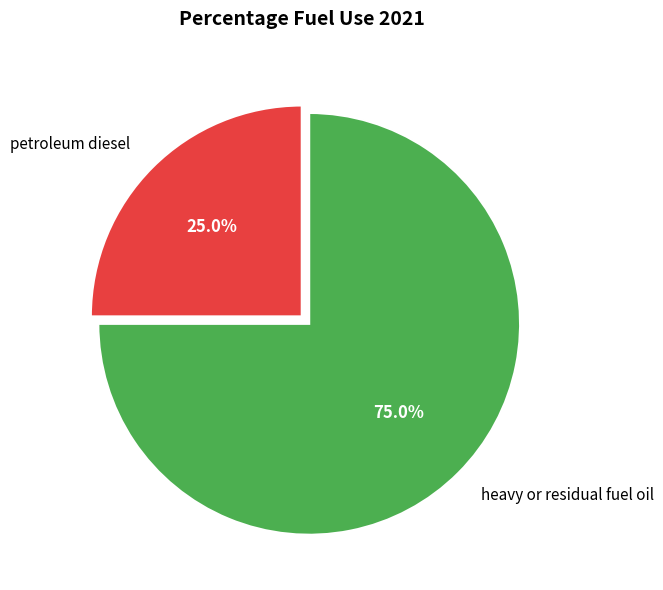

Combined, do petroleum diesel and heavy or residual fuel oil account for over 50%?

Yes